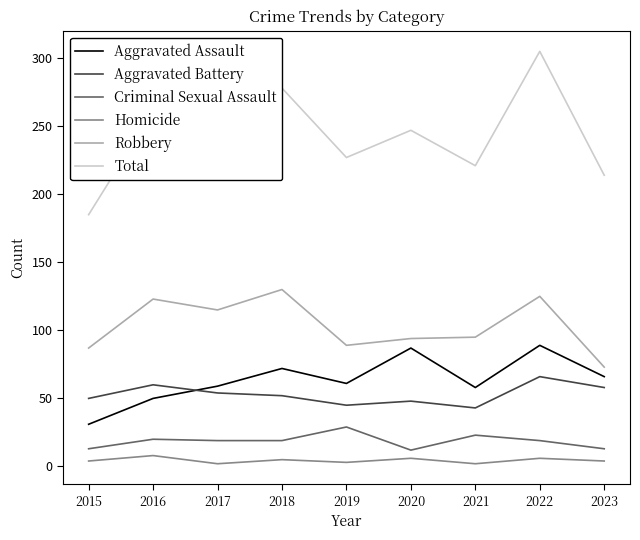

What are all the series names shown in the legend?

Aggravated Assault, Aggravated Battery, Criminal Sexual Assault, Homicide, Robbery, Total